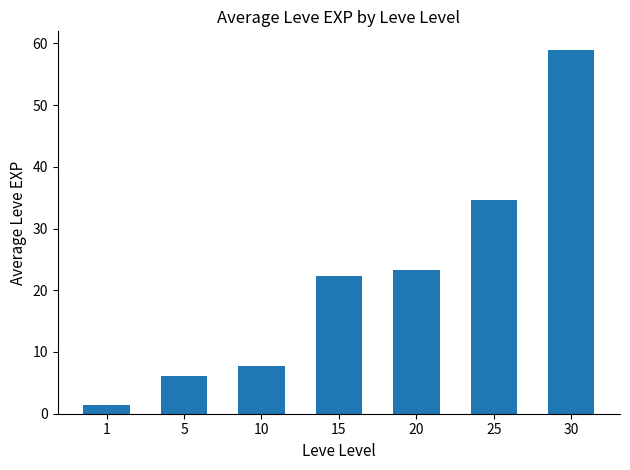

Between 25 and 1, which is larger?

25